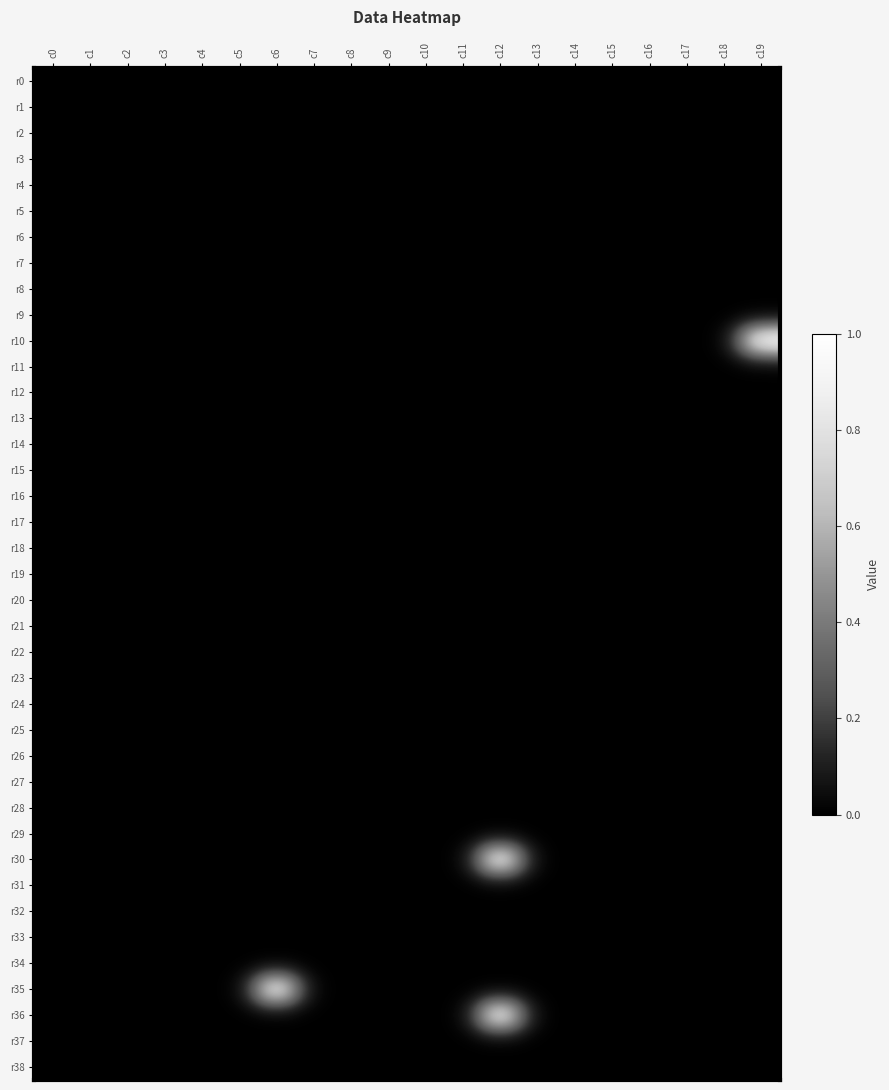

Rank the series by their maximum value, from highest to lowest.

r10, r30, r35, r36, r0, r1, r2, r3, r4, r5, r6, r7, r8, r9, r11, r12, r13, r14, r15, r16, r17, r18, r19, r20, r21, r22, r23, r24, r25, r26, r27, r28, r29, r31, r32, r33, r34, r37, r38